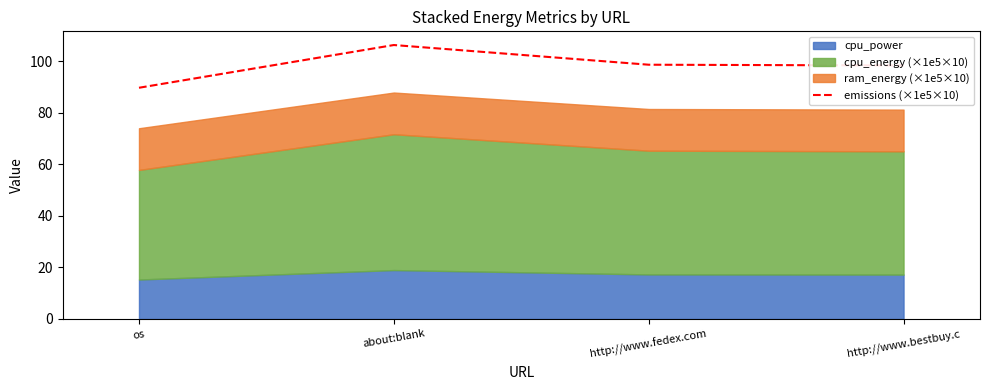

Rank the categories by value from lowest to highest.

os, http://www.bestbuy.c, http://www.fedex.com, about:blank